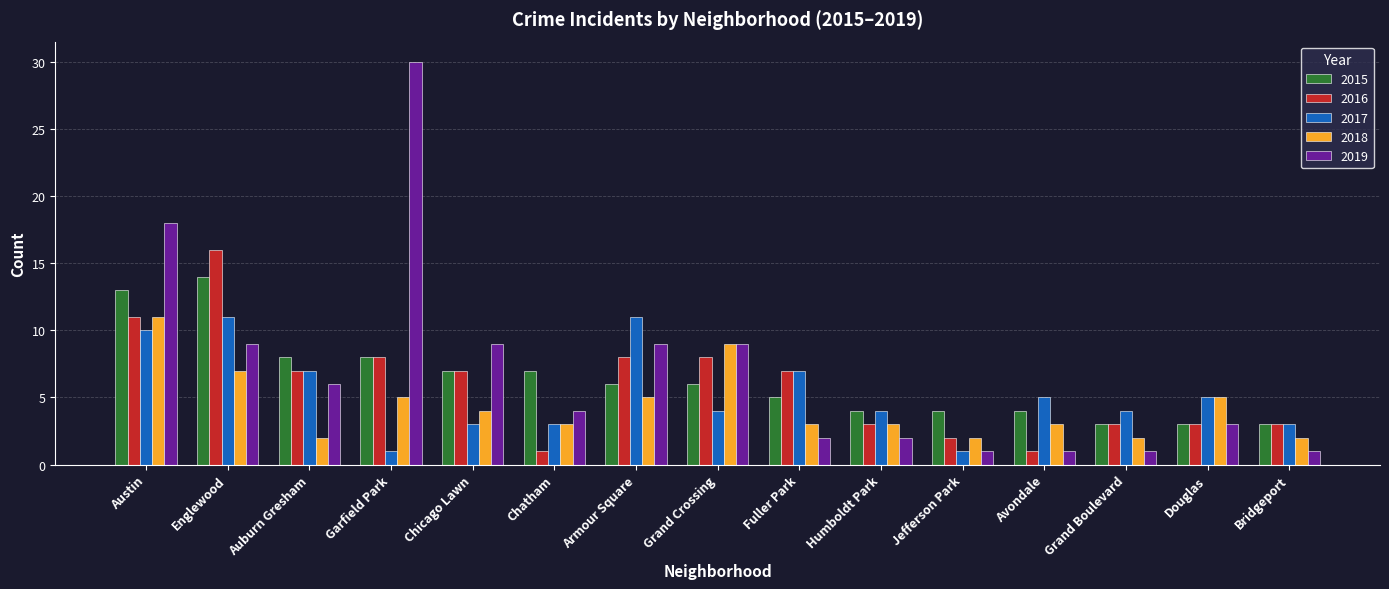

What is the value of the 2019 bar at the 4th from the left?

30